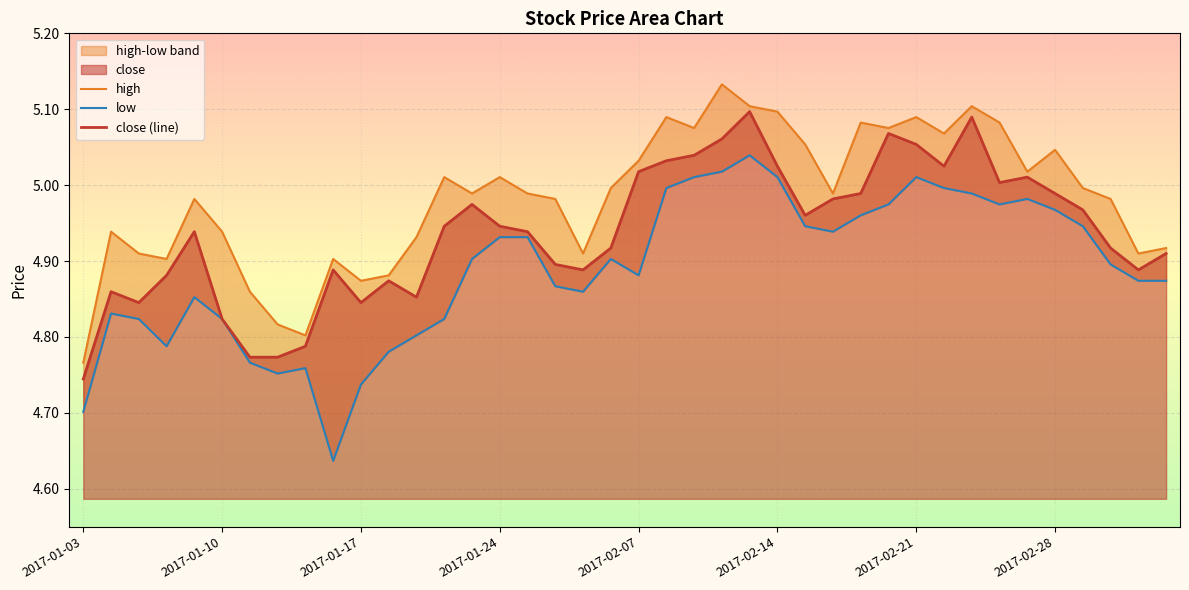

The close (line) series shows 1.9 at 2017-01-03. True or false?

False